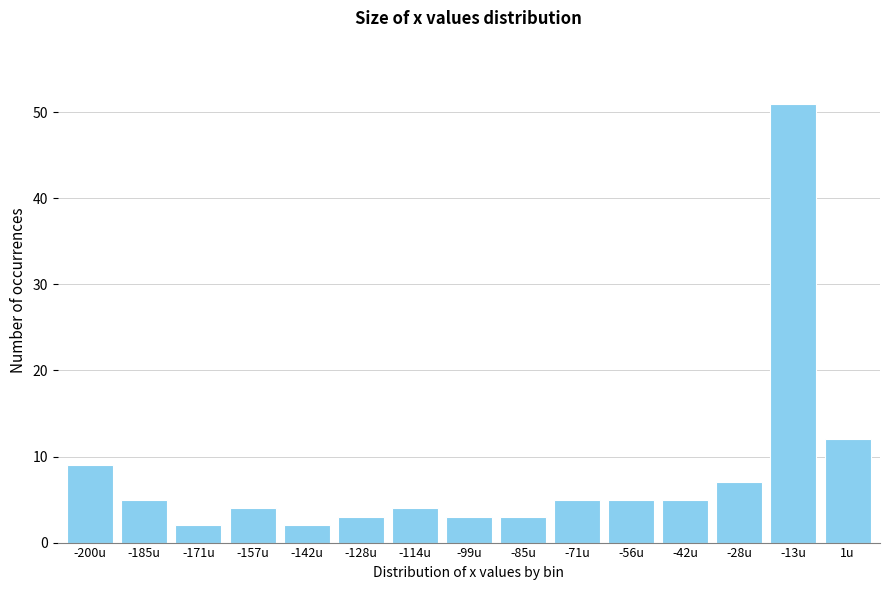

Reading left to right, transcribe all the data shown in this chart.

-200u=9	-185u=5	-171u=2	-157u=4	-142u=2	-128u=3	-114u=4	-99u=3	-85u=3	-71u=5	-56u=5	-42u=5	-28u=7	-13u=51	1u=12